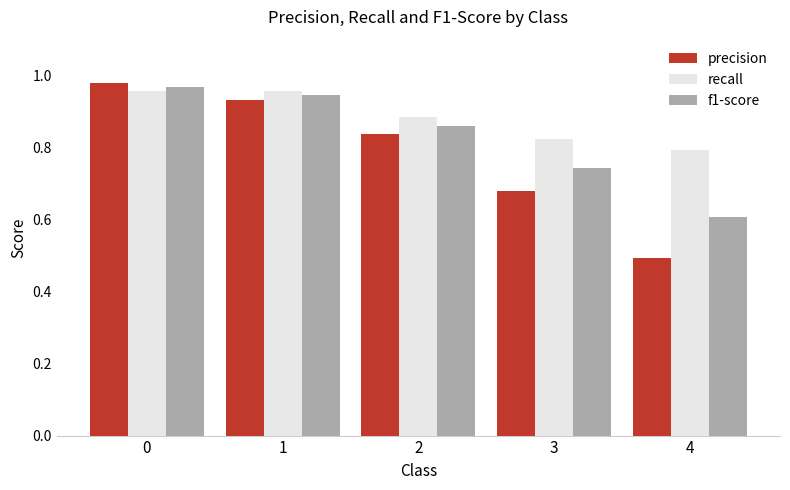

List the series in order of their peak value, highest first.

precision, f1-score, recall